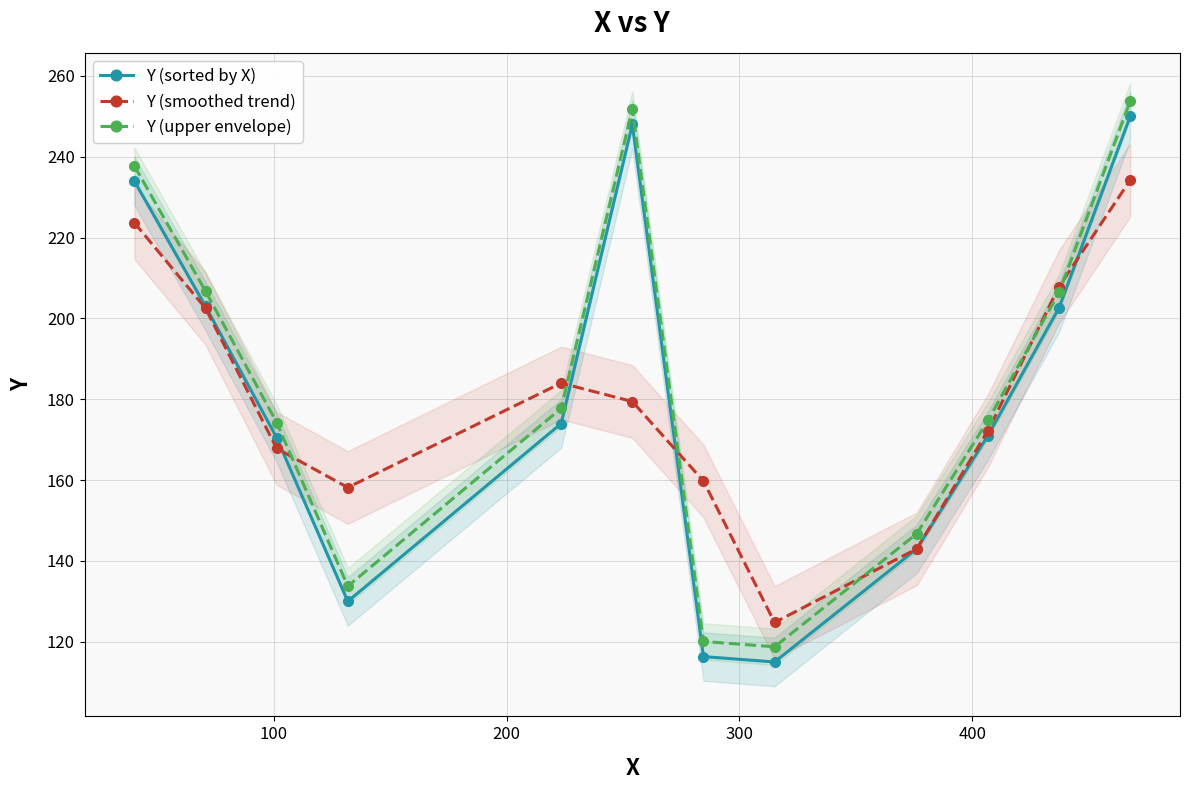

What is the difference between the maximum and minimum values in the Y (sorted by X) series?

135.0